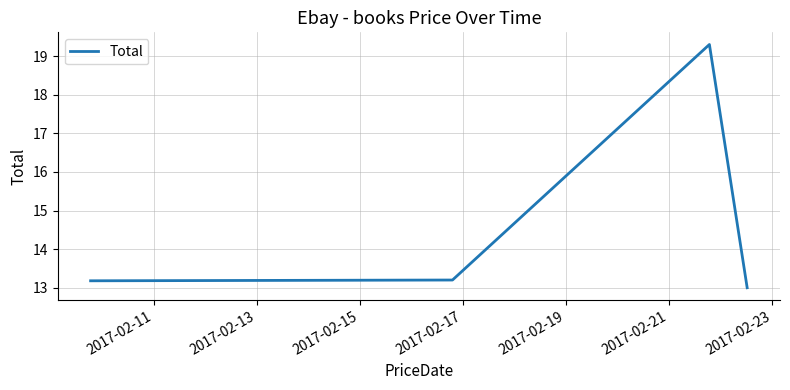

What is the difference between the maximum and minimum values?

6.3